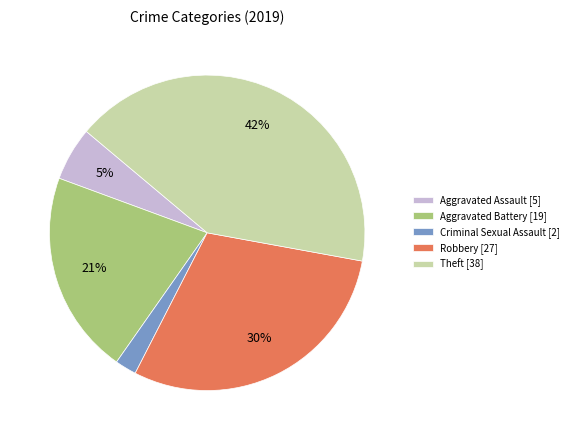

Does any single category account for the majority?

No